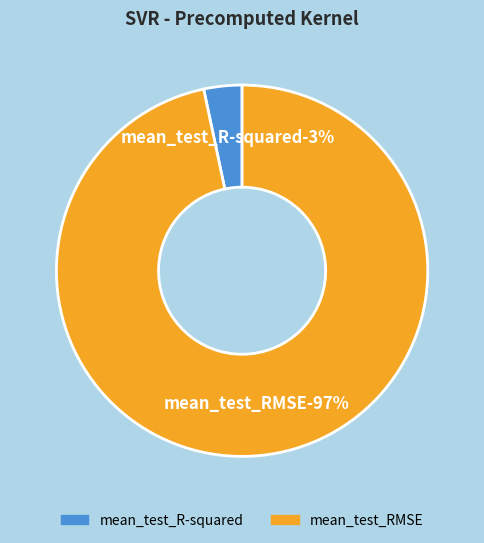

What percentage is NOT represented by mean_test_RMSE?

3.3%